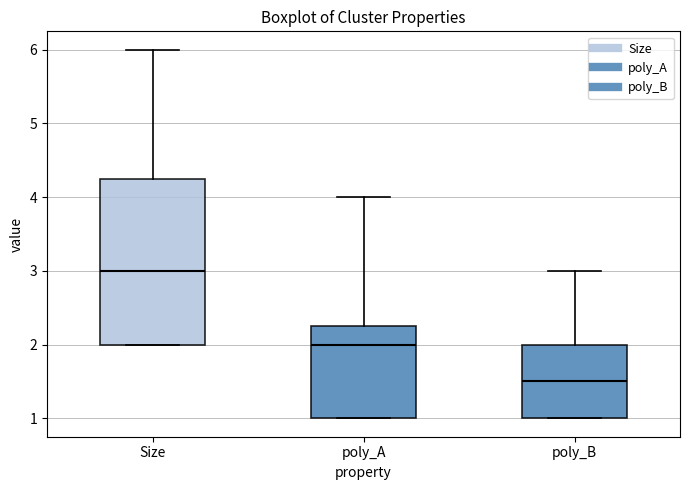

Reading left to right, read every box against the y-axis: the position of its median line, the range the box covers, and the ends of its whiskers. The values are not printed on the chart, so give them approximately, as read against the axis.

Size: median 3.0, box 2.0 to 4.3, whiskers 2.0 to 6.0
poly_A: median 2.0, box 1.0 to 2.3, whiskers 1.0 to 4.0
poly_B: median 1.5, box 1.0 to 2.0, whiskers 1.0 to 3.0